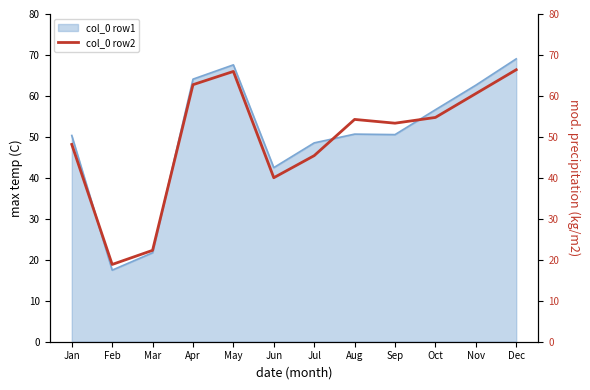

What is the maximum value for col_0 row1?

69.0